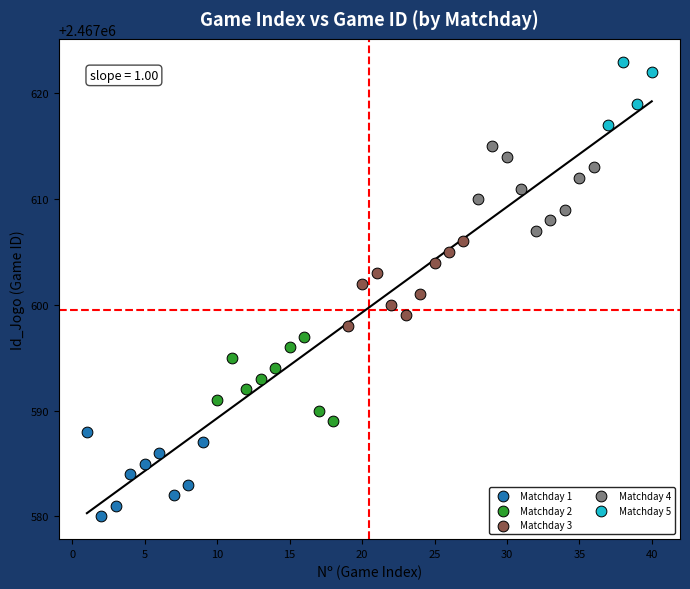

Which series contains the highest Y value?

Matchday 5